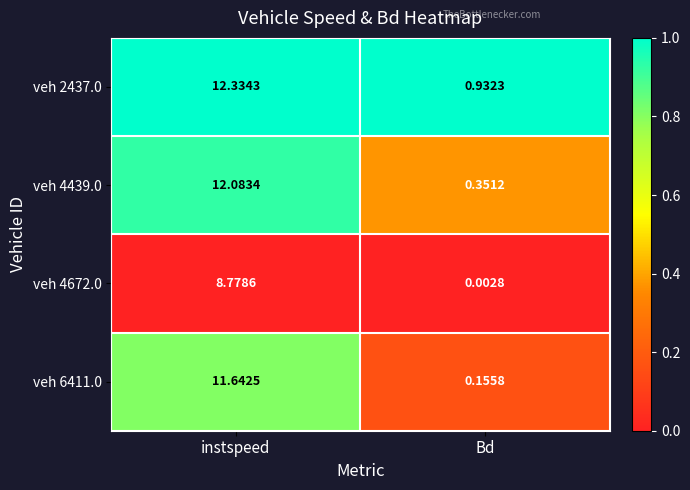

Count the number of categories in the chart.

2